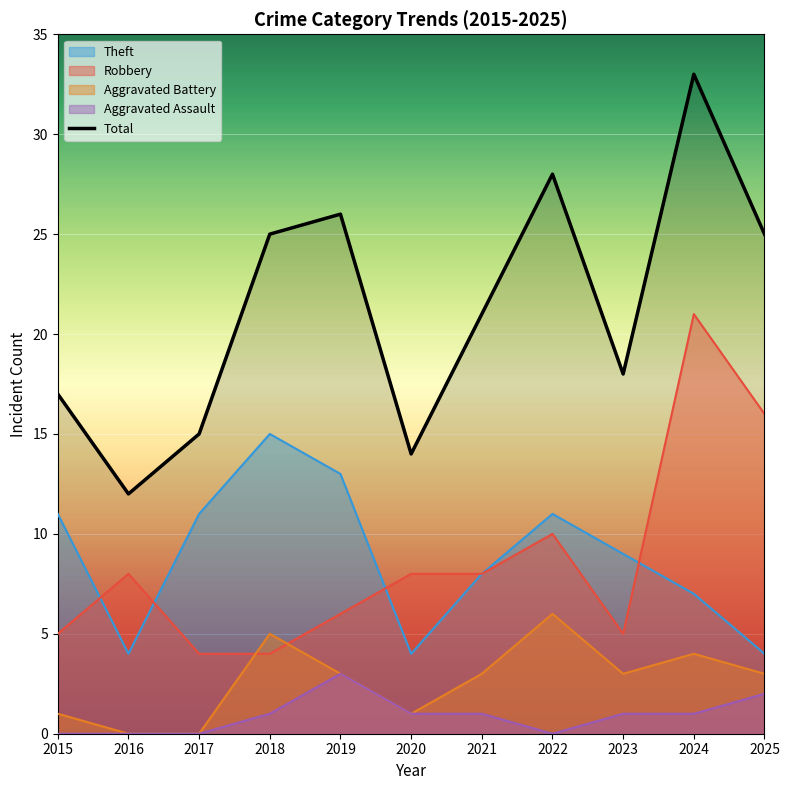

Which category has the lowest value across all series?

2016